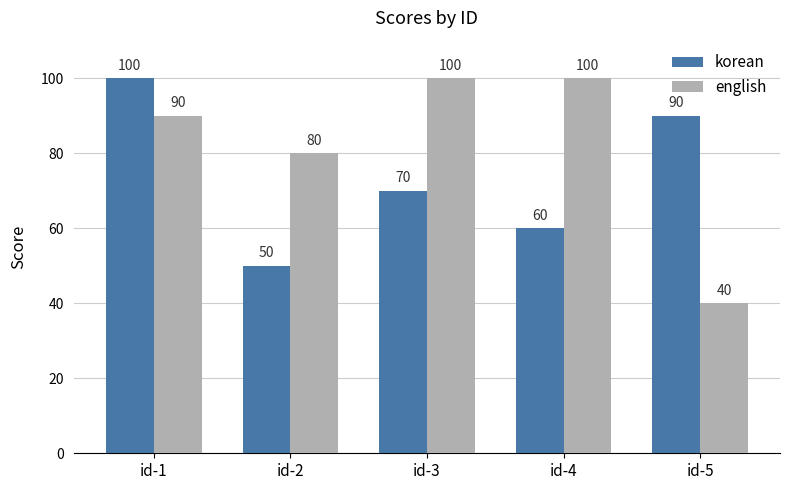

What is the smallest value displayed?

40